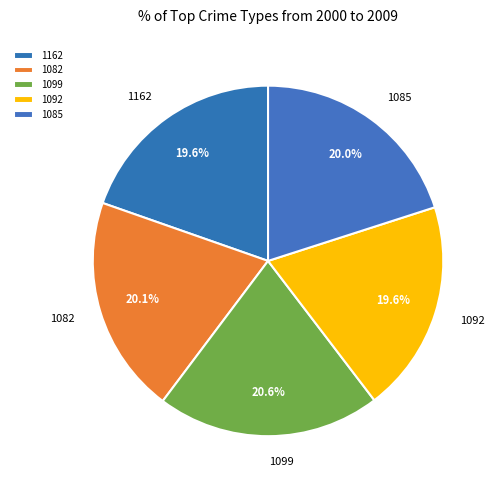

What is the total percentage of 1162 and 1082?

39.7%